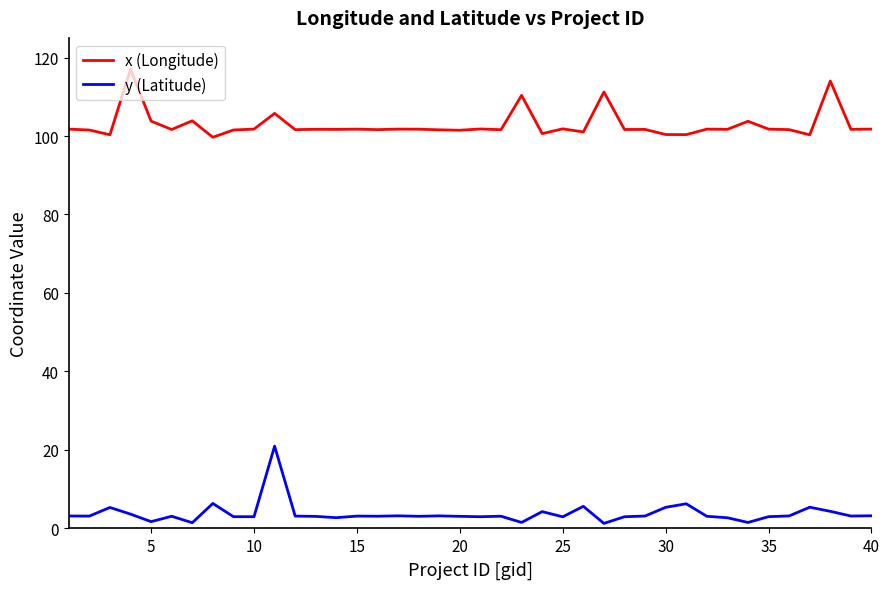

True or false: y (Latitude) and x (Longitude) intersect in this chart.

False